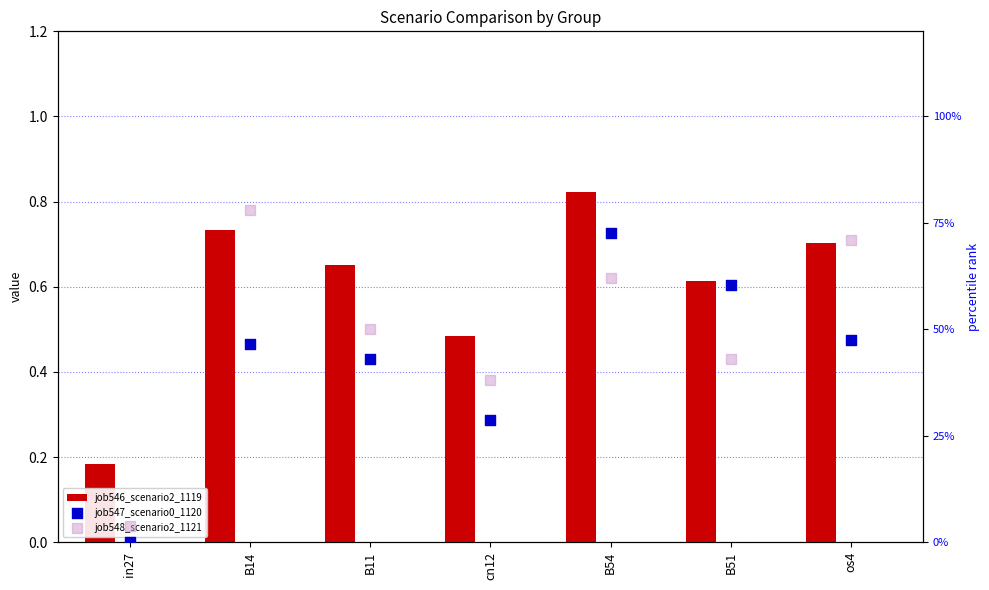

At how many categories does at least one series exceed 0?

7